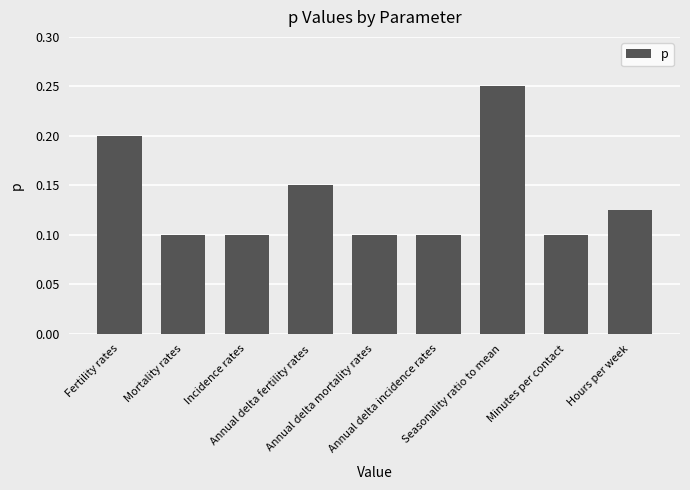

What is the sum of all values?

1.2